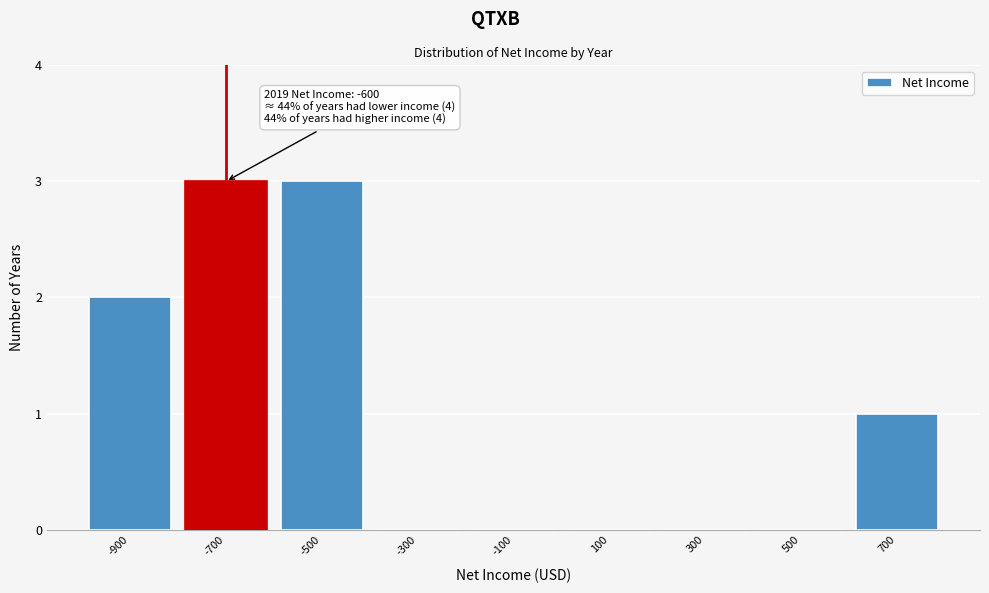

Reading right to left, extract all data points from this chart.

700=1	500=0	300=0	100=0	-100=0	-300=0	-500=3	-700=3	-900=2